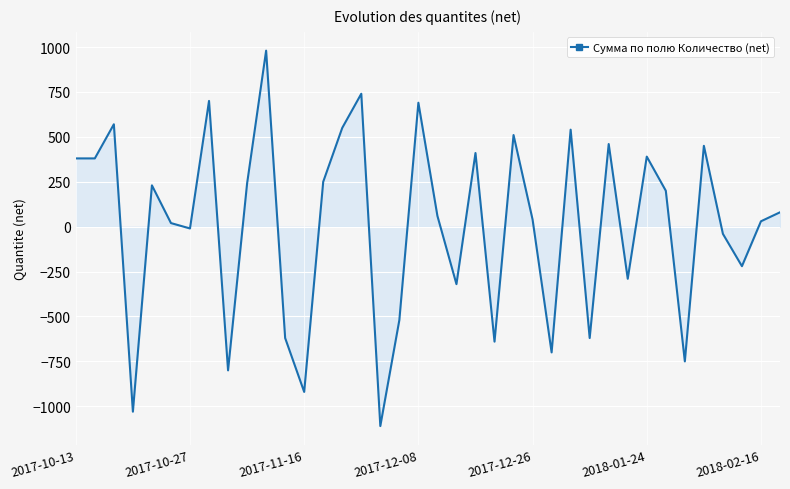

What is the greatest value displayed?

980